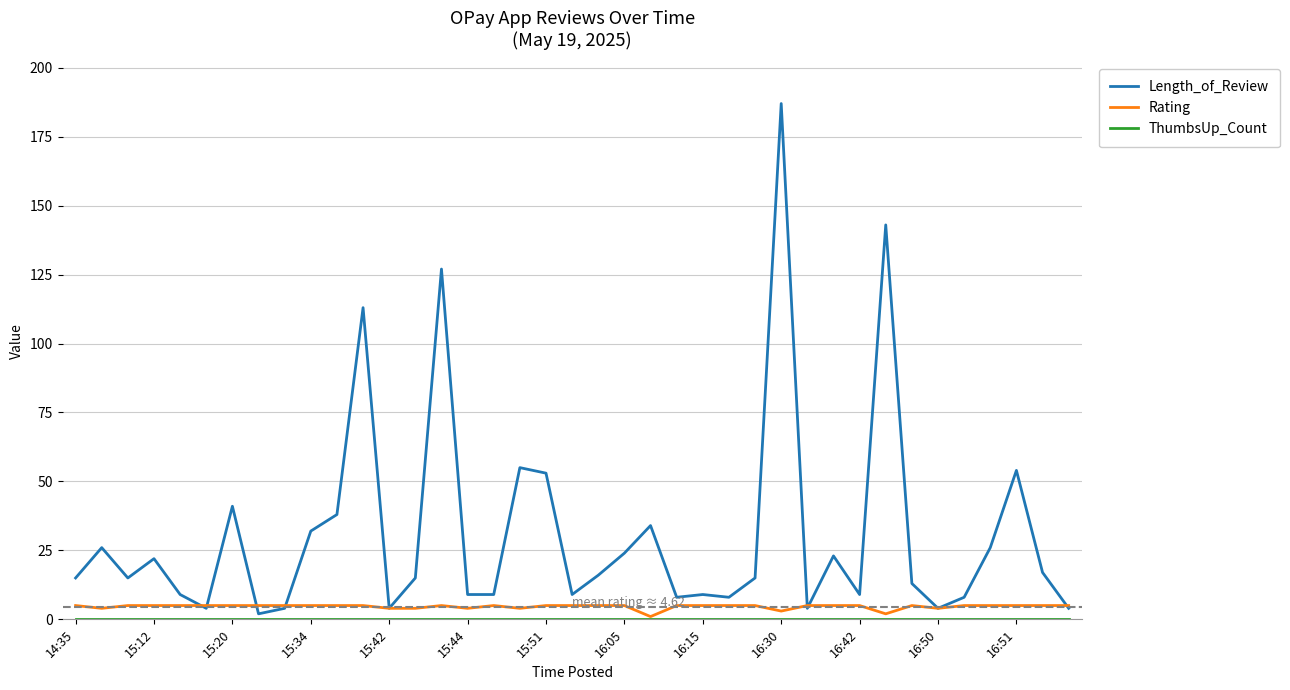

Which series has the widest spread of values?

Length_of_Review